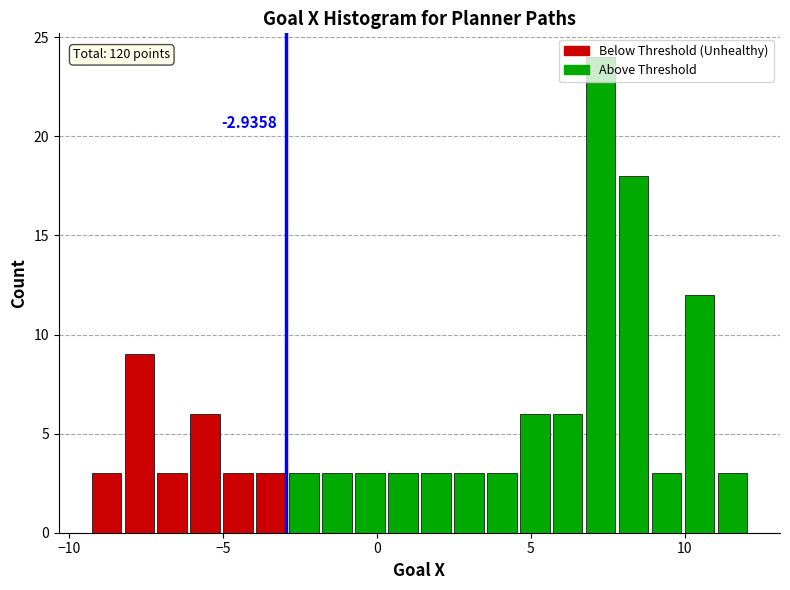

Around what value on the x-axis is the tallest bar? Give the approximate position of its centre, as read against the axis.

7.5